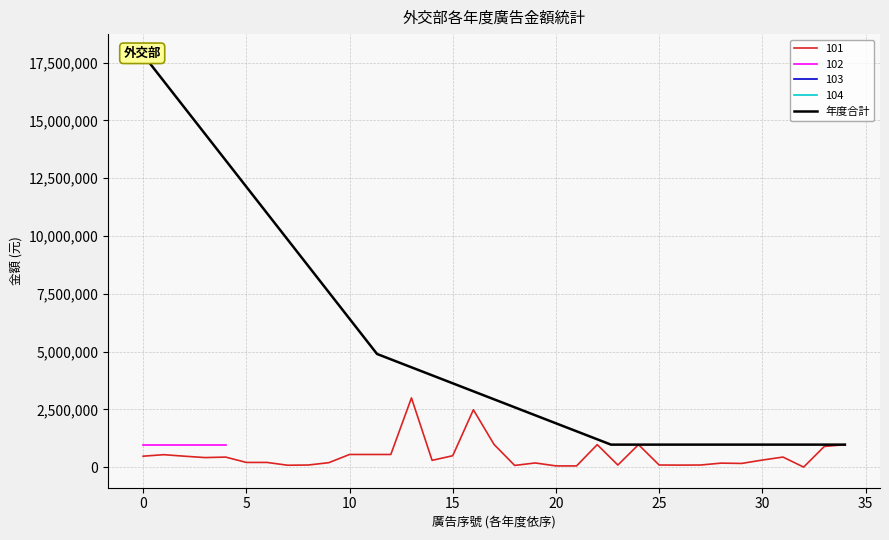

Between 5 and 10, which is larger?

10